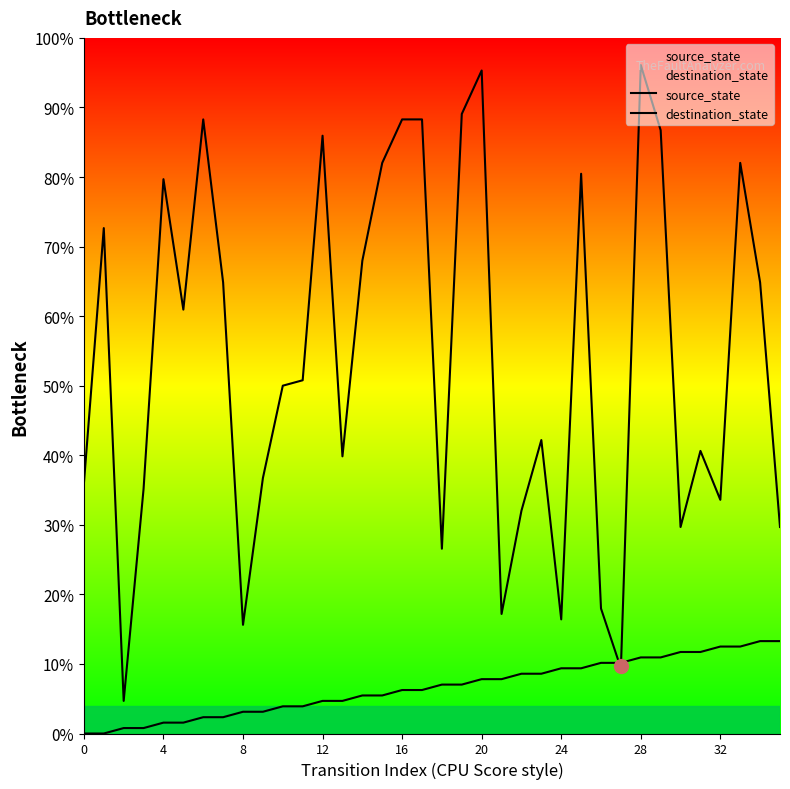

At which label is source_state closest to 8?

16